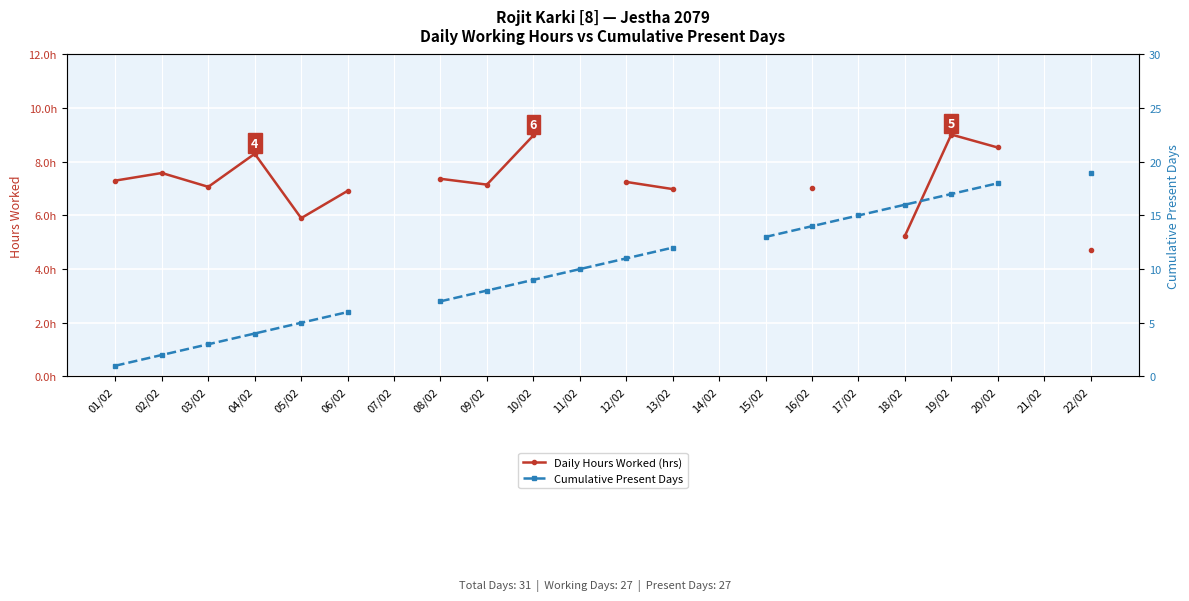

How many data points in Daily Hours Worked (hrs) are above 7?

11